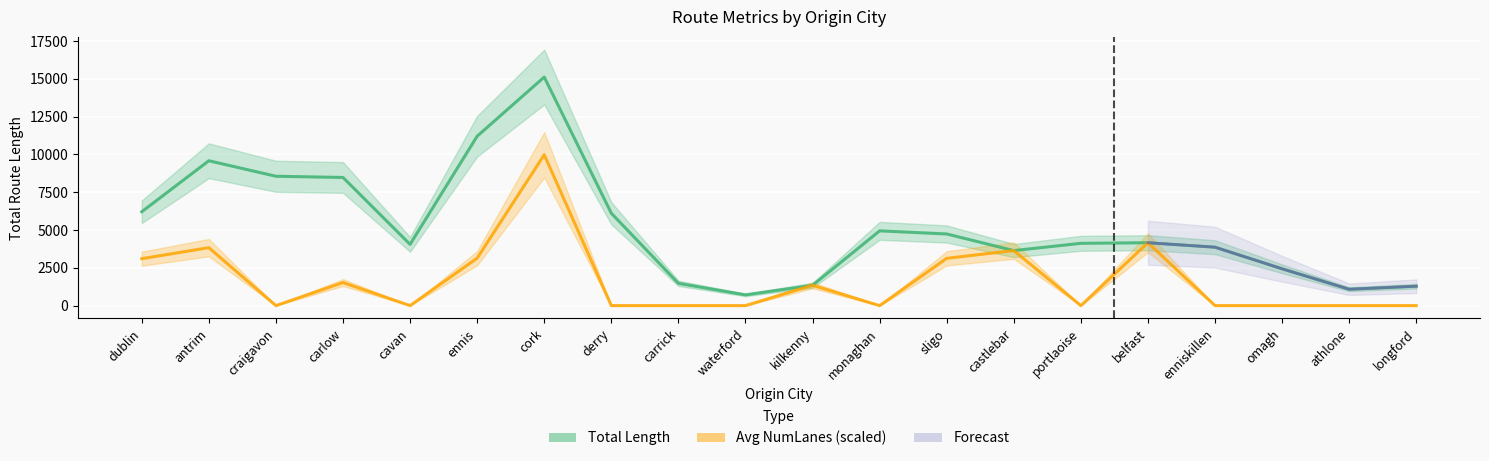

At which label is the value closest to 7913?

carlow